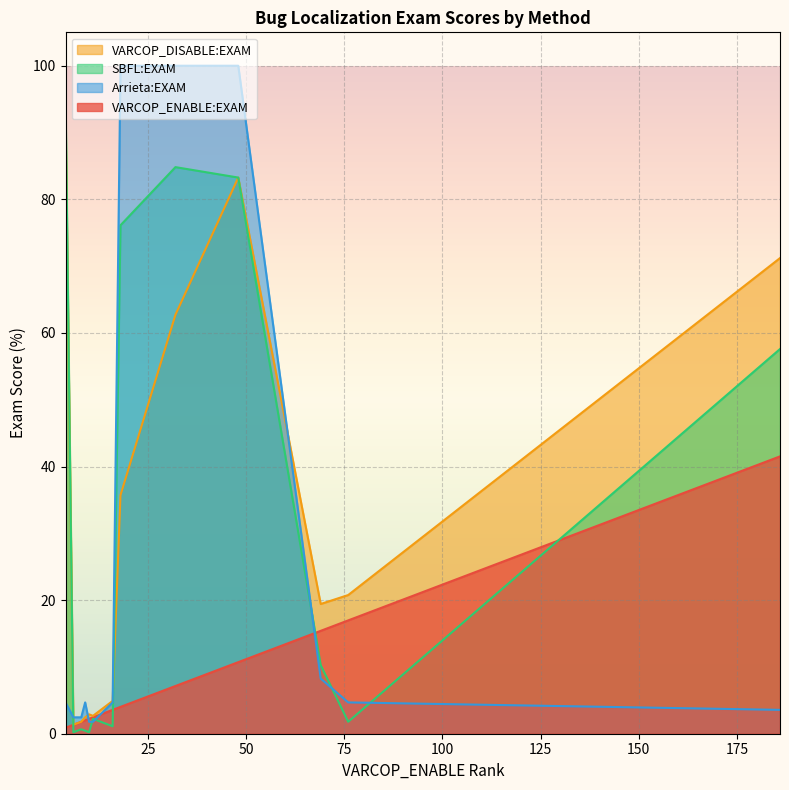

Which series has the widest spread of values?

Arrieta:EXAM